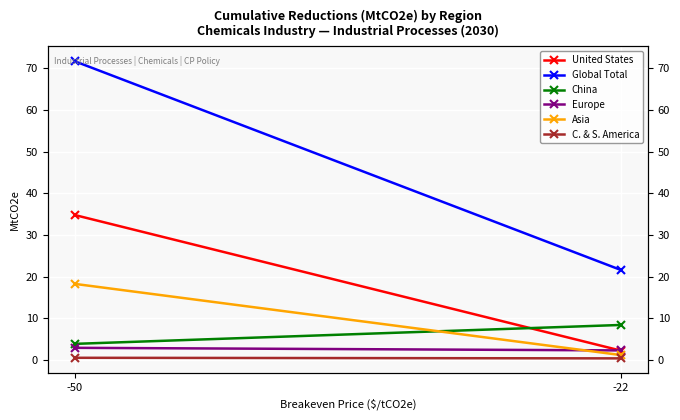

What is the spread (max minus min) of values at -22?

21.2